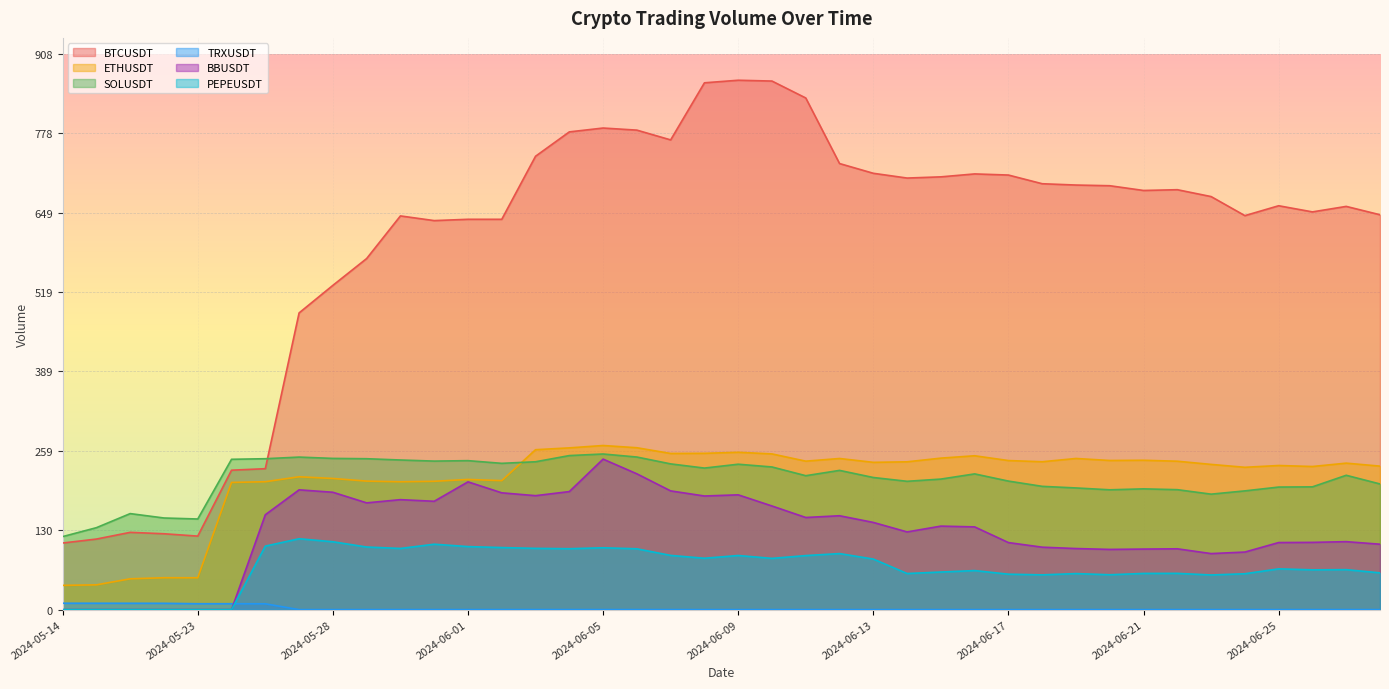

Between 2024-06-15 and 2024-05-21, which is larger?

2024-06-15